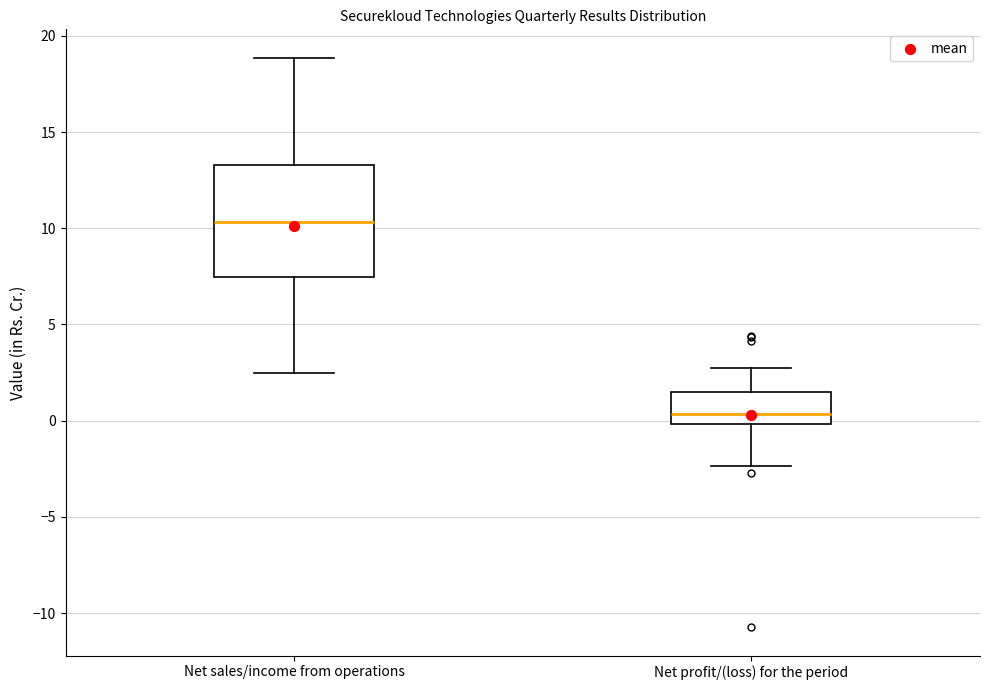

Which box is the tallest, from its lower edge to its upper edge?

Net sales/income from operations